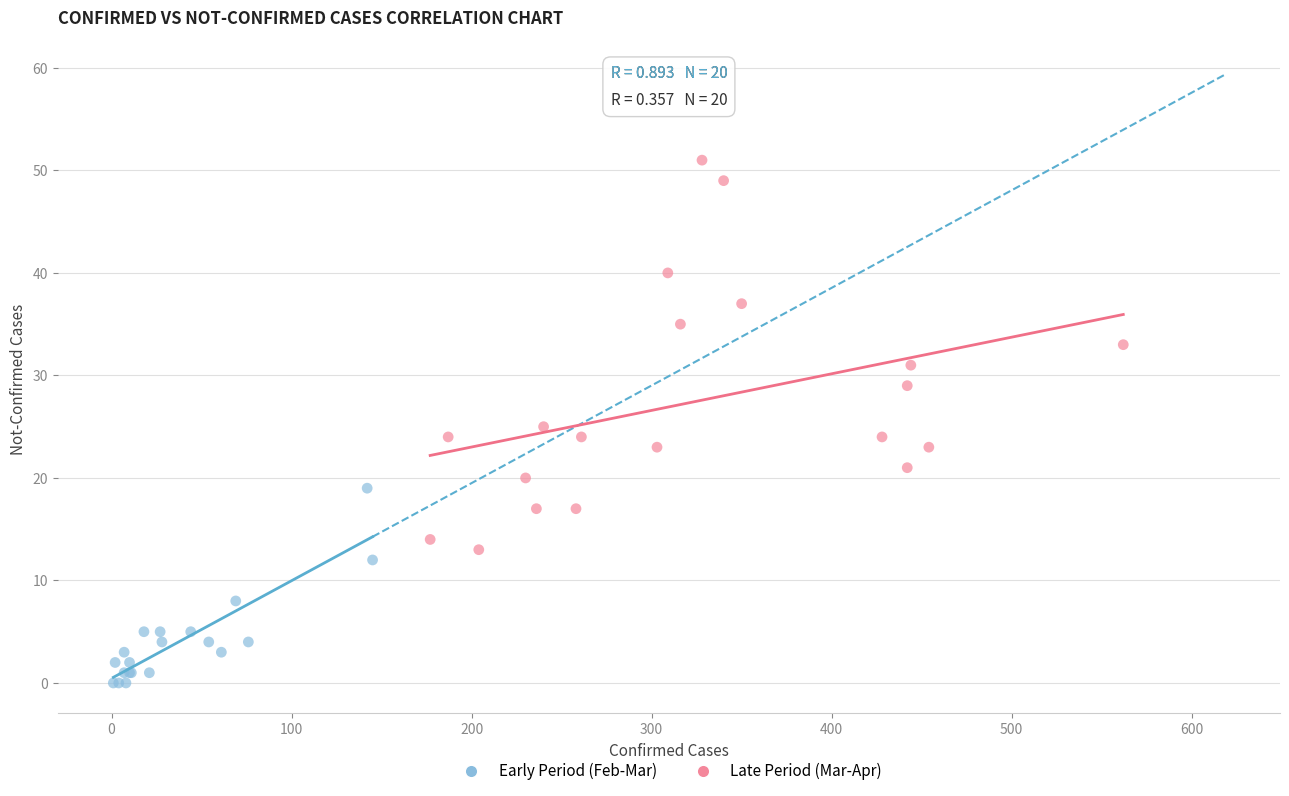

Which series reaches the minimum Y coordinate?

Early Period (Feb-Mar)